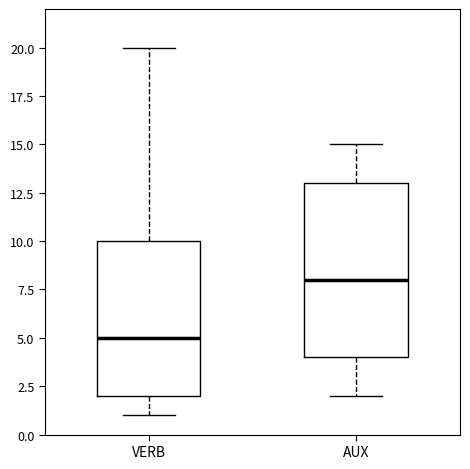

Which box's median line is the lowest?

VERB